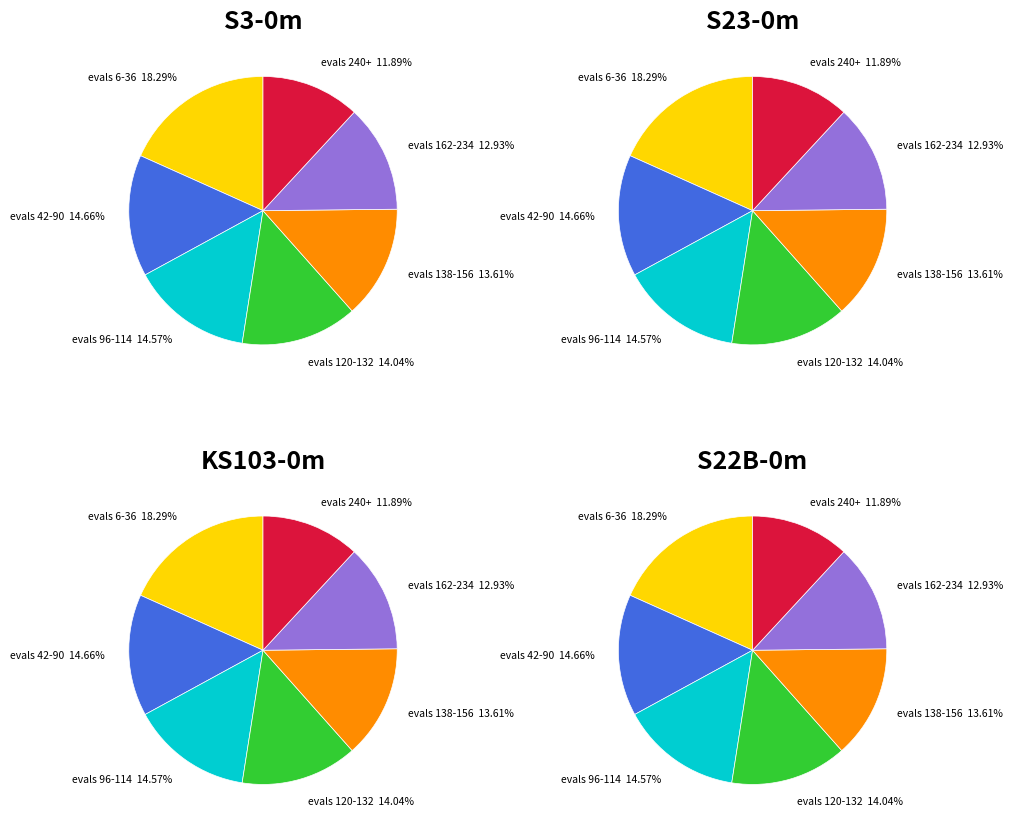

Do evals 138-156 and evals 120-132 together represent more than half of the pie?

No